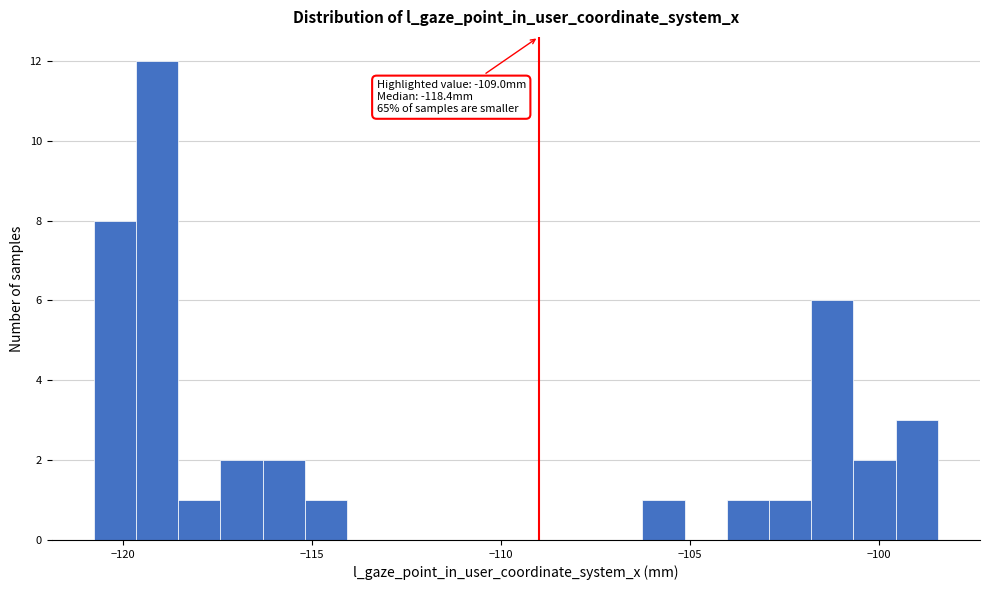

Read against the x-axis, roughly where is the centre of the tallest bar?

-119.0